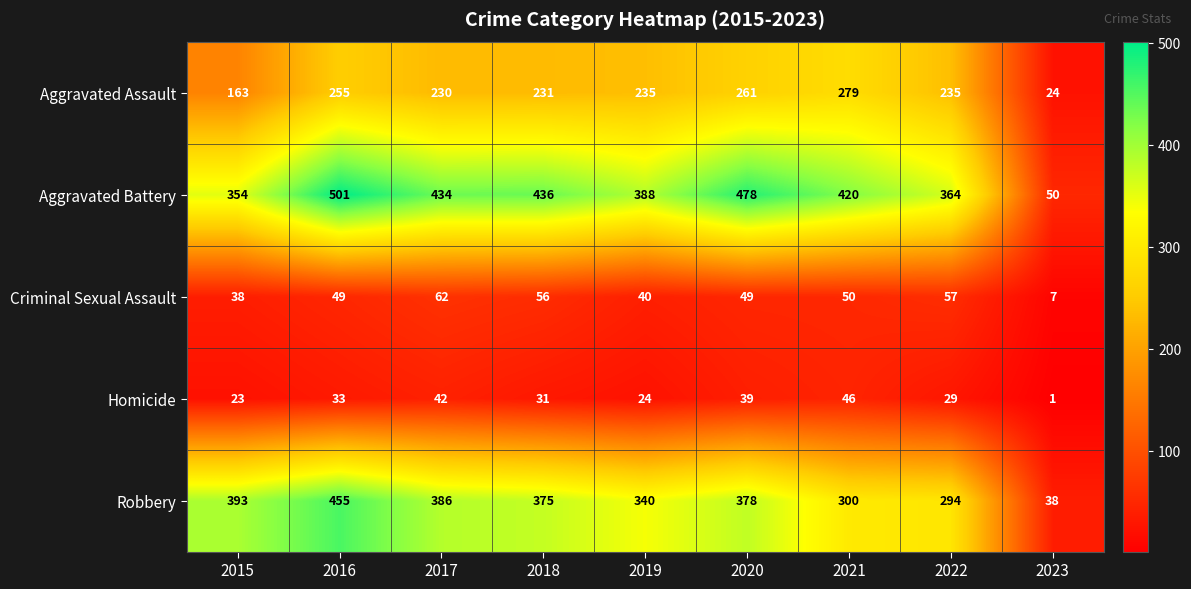

How many categories are shown in the chart?

9